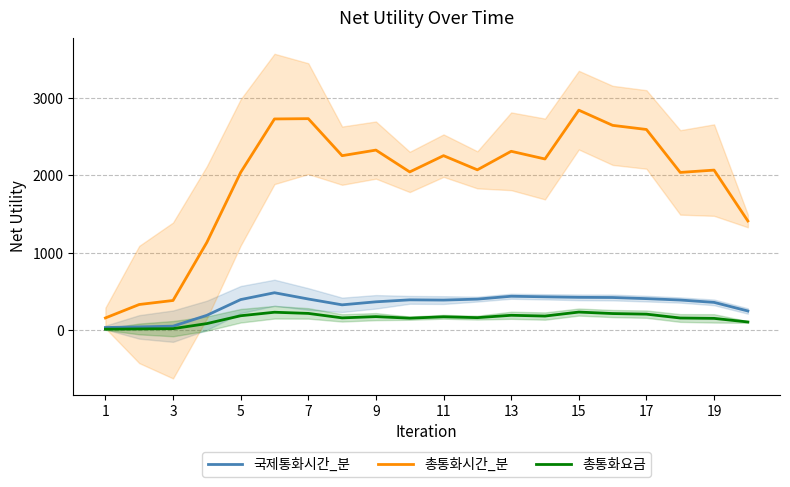

Which category has the lowest value in the 총통화시간_분 series?

1